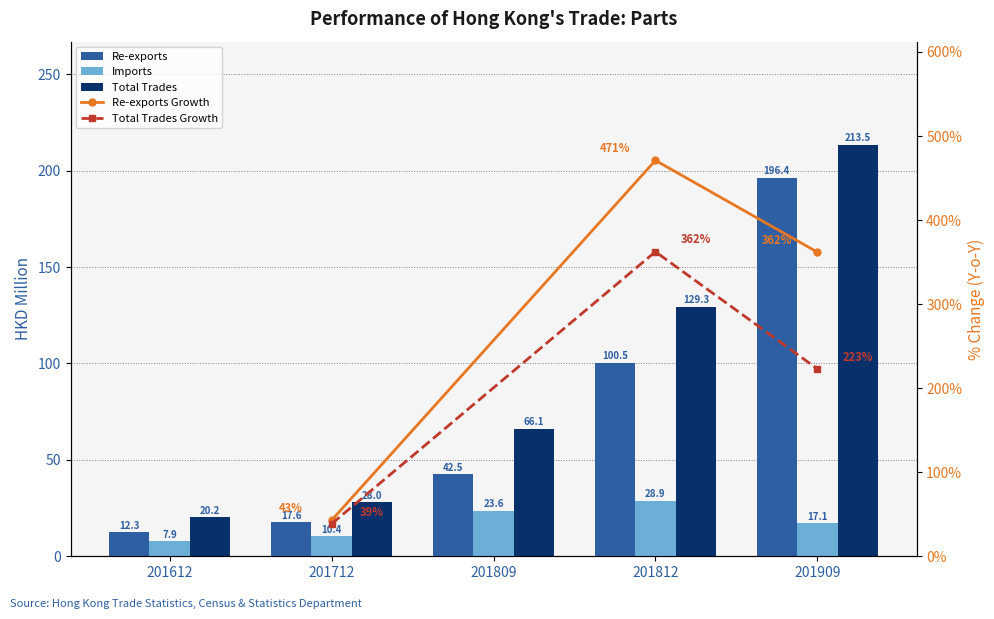

What is the spread (max minus min) of values at 201809?

42.5